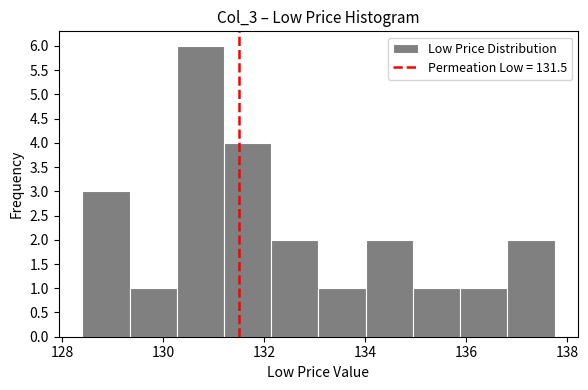

Reading left to right, transcribe this chart: for each bar, give the range it covers on the x-axis and its height. Neither the bar edges nor the heights are printed on the chart, so give them approximately, as read against the axes.

128.4 to 129.4: 3
129.4 to 130.2: 1
130.2 to 131.2: 6
131.2 to 132.2: 4
132.2 to 133.0: 2
133.0 to 134.0: 1
134.0 to 135.0: 2
135.0 to 135.8: 1
135.8 to 136.8: 1
136.8 to 137.8: 2